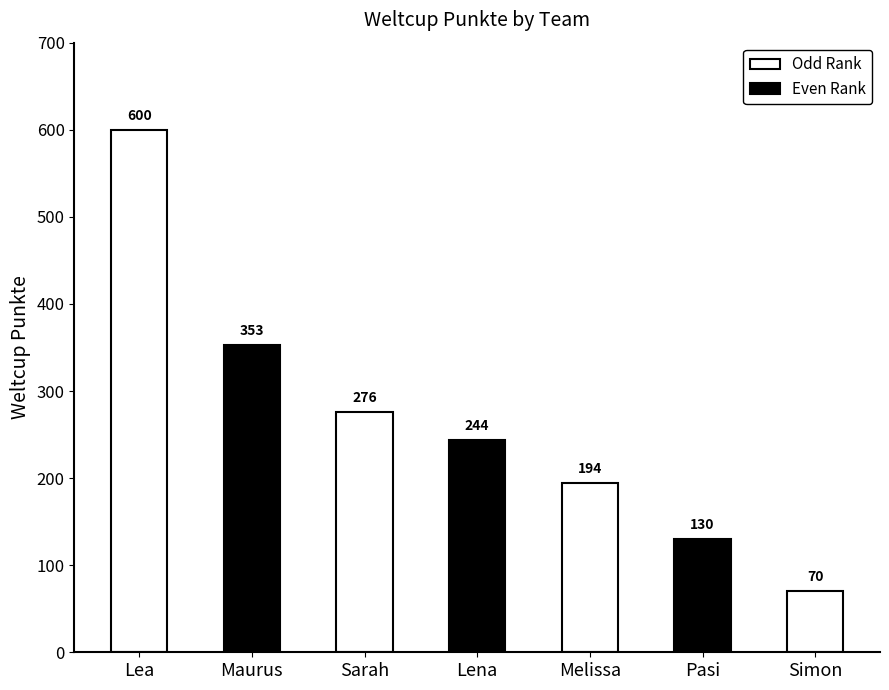

What position from the right is Sarah?

5